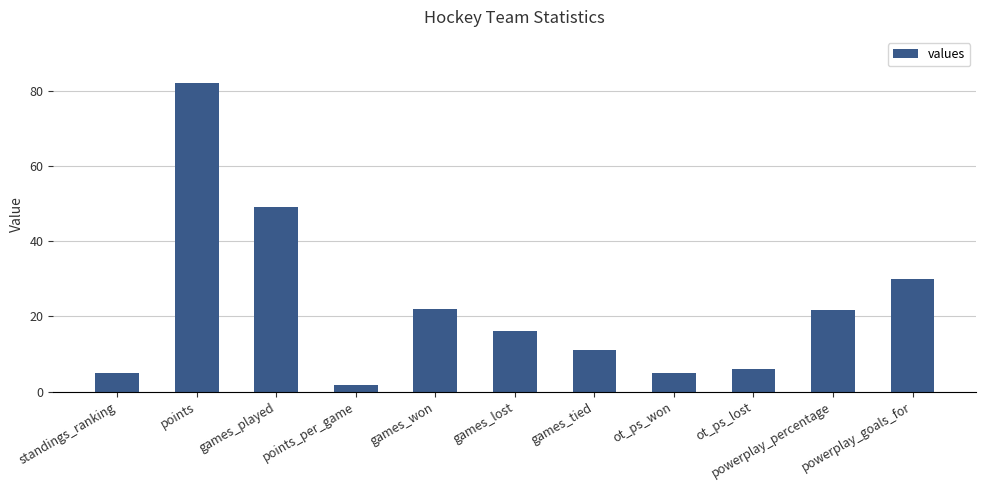

Reading left to right, transcribe all the data shown in this chart.

5.0	82.0	49.0	1.7	22.0	16.0	11.0	5.0	6.0	21.6	30.0